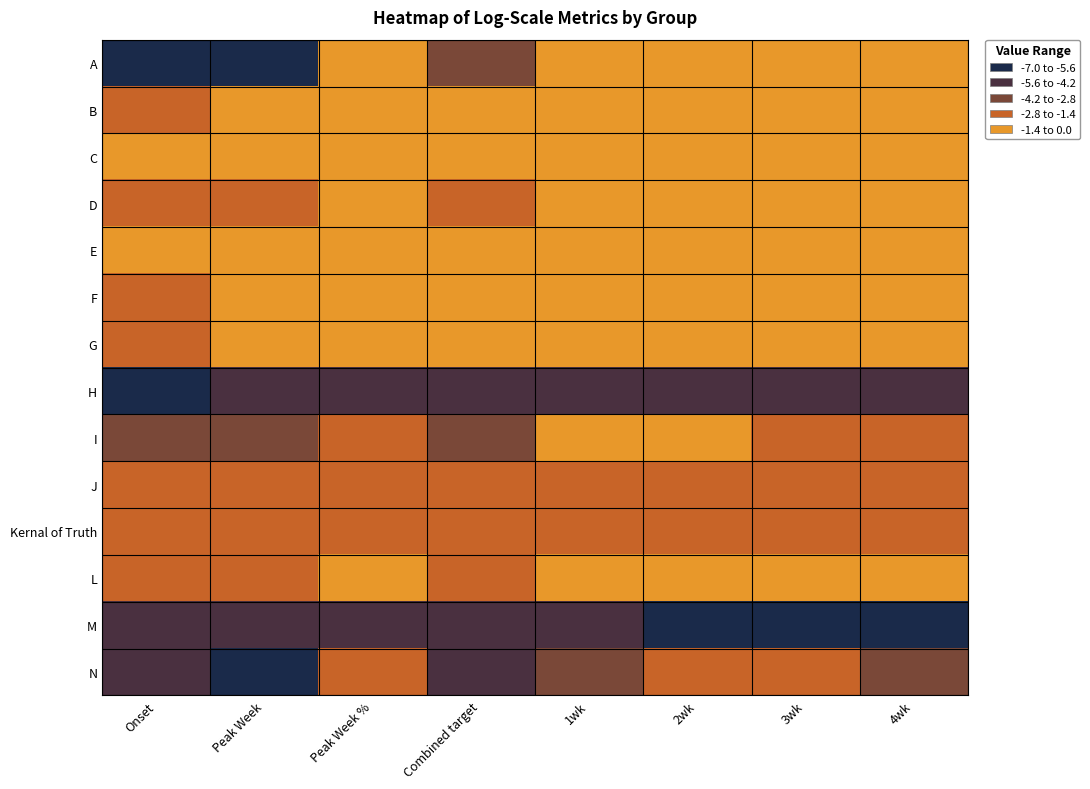

Count the number of categories in the chart.

8